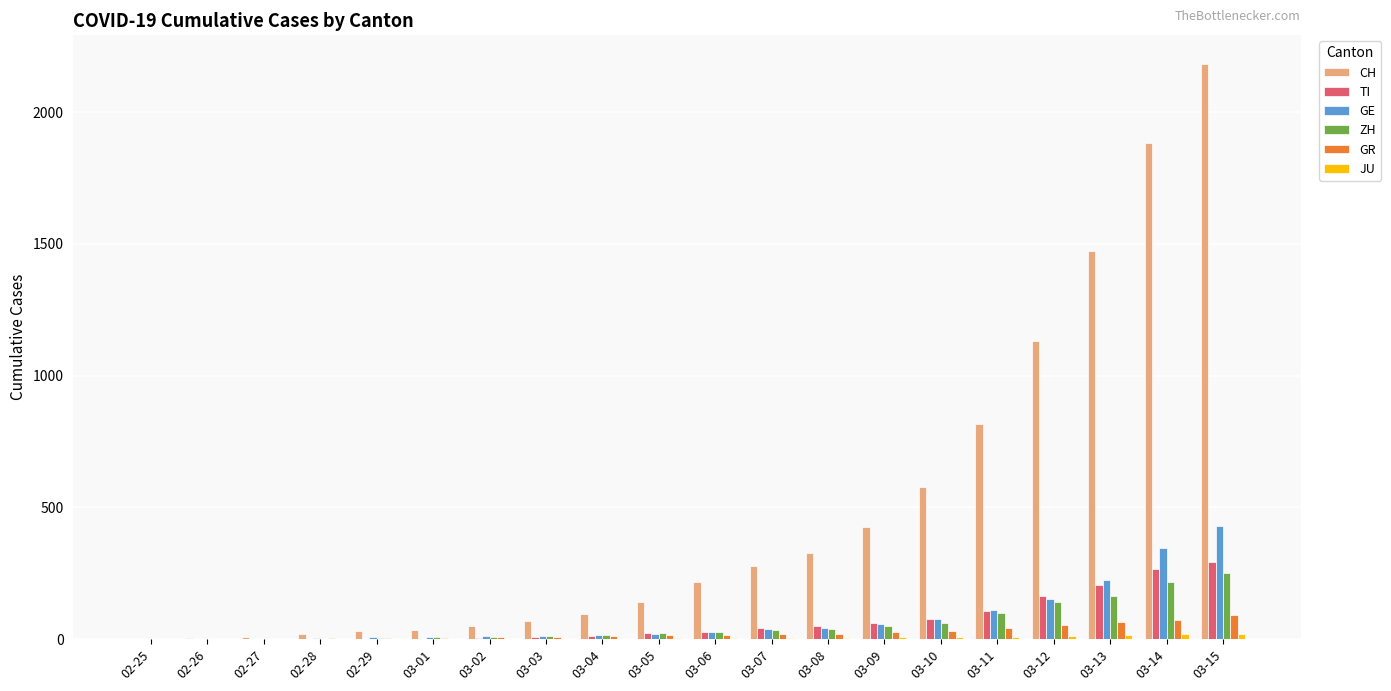

Where is CH nearest to the value 1091?

03-12